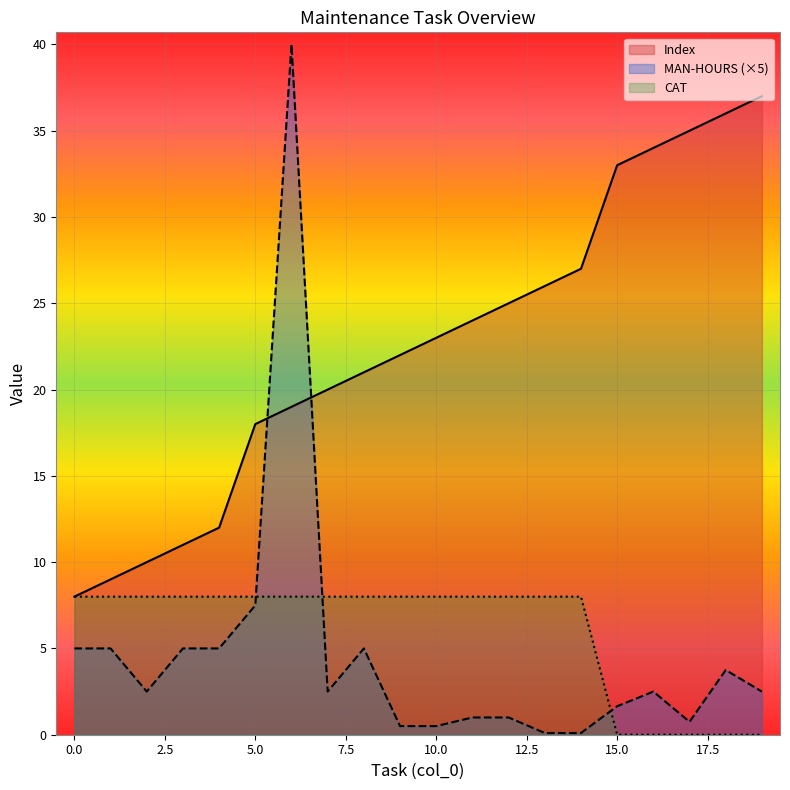

Count the CAT values in the range 8 to 9.

15